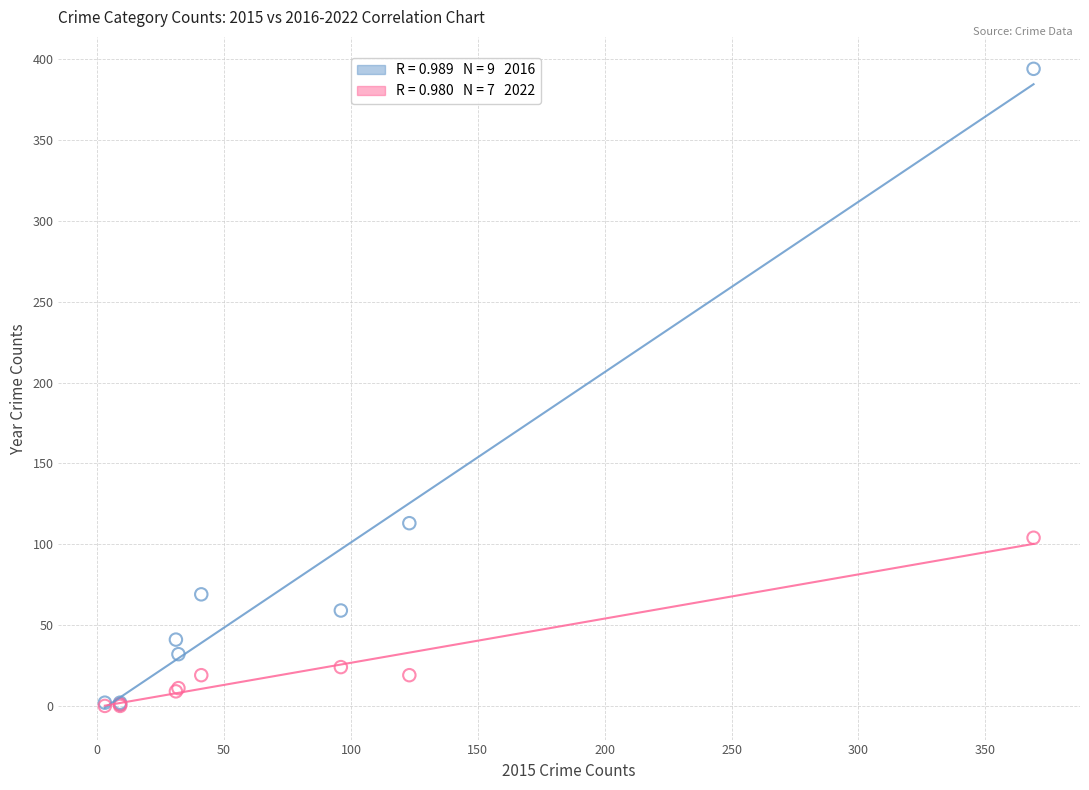

Across all series, what Y value is closest to 197?

113